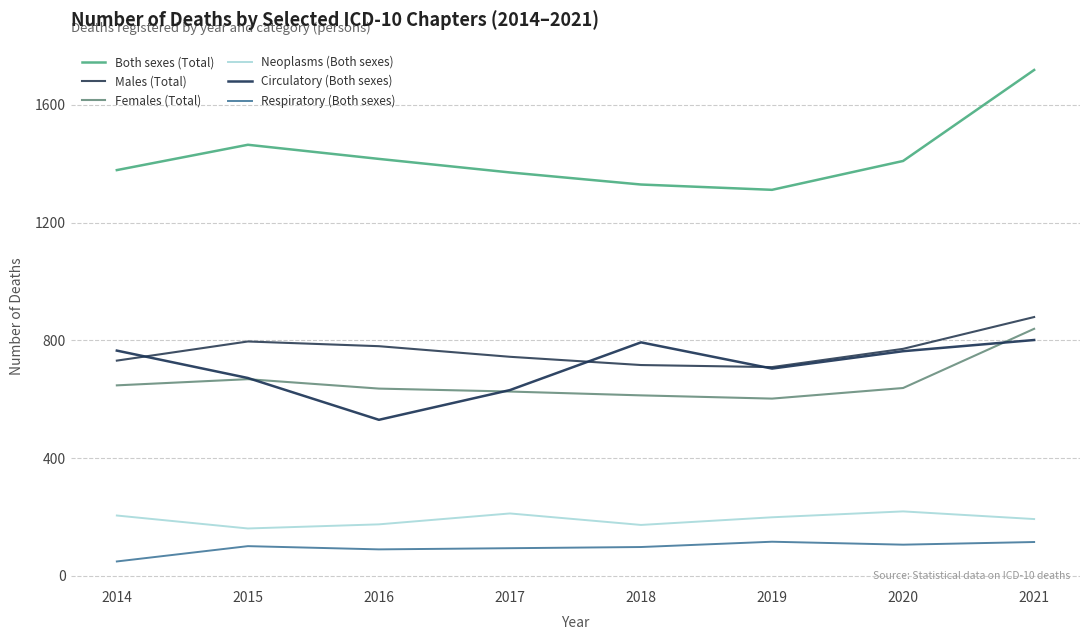

Reading left to right, transcribe all the data shown in this chart.

Both sexes (Total): 1378	1464	1416	1370	1329	1311	1409	1718
Males (Total): 731	796	780	744	716	709	771	879
Females (Total): 647	668	636	626	613	602	638	839
Neoplasms (Both sexes): 205	161	175	212	173	199	219	193
Circulatory (Both sexes): 765	672	530	631	793	704	763	801
Respiratory (Both sexes): 49	101	90	94	98	116	106	115